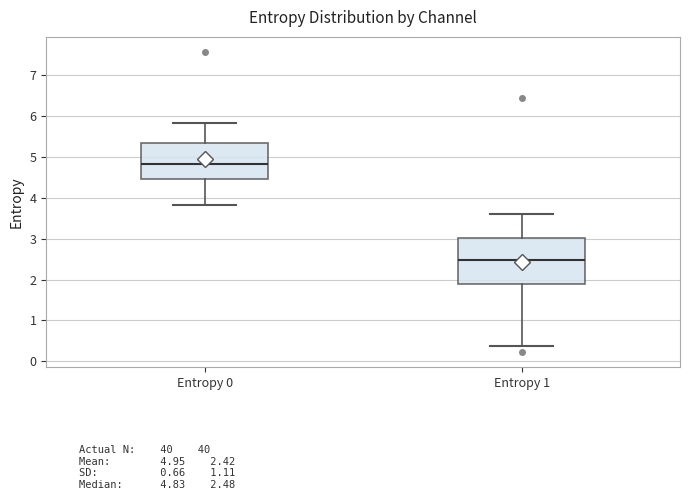

Which box is the tallest, from its lower edge to its upper edge?

Entropy 1